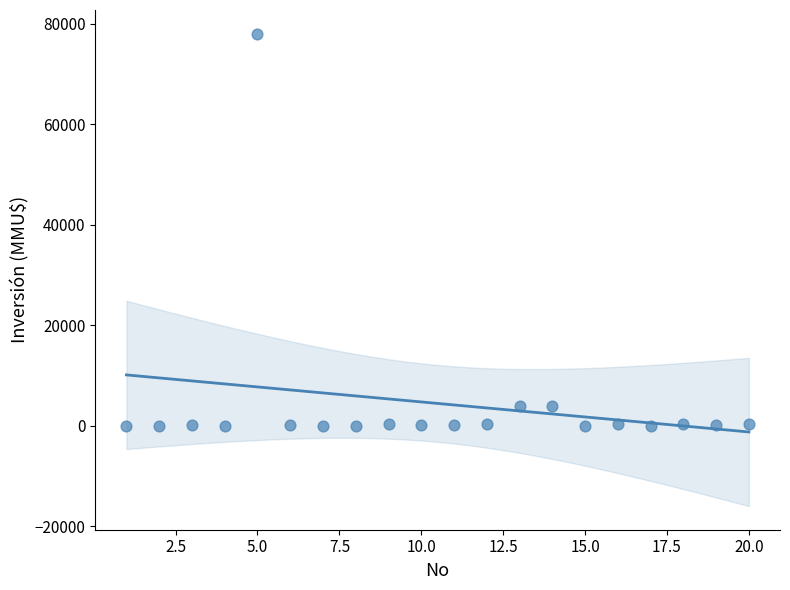

What is the range of Y values (max minus min)?

78000